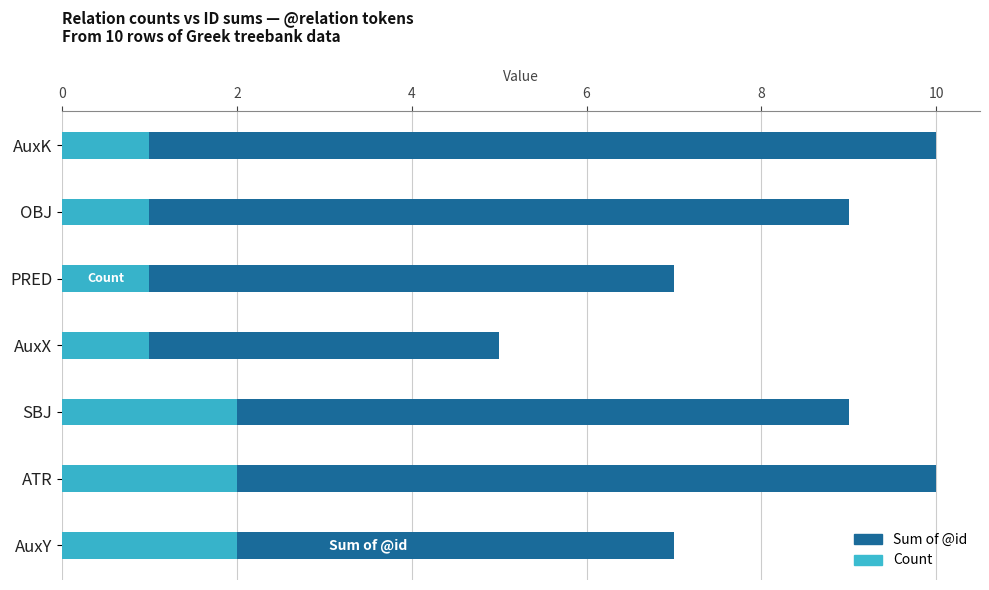

Is it true that Count equals 2 at SBJ?

True